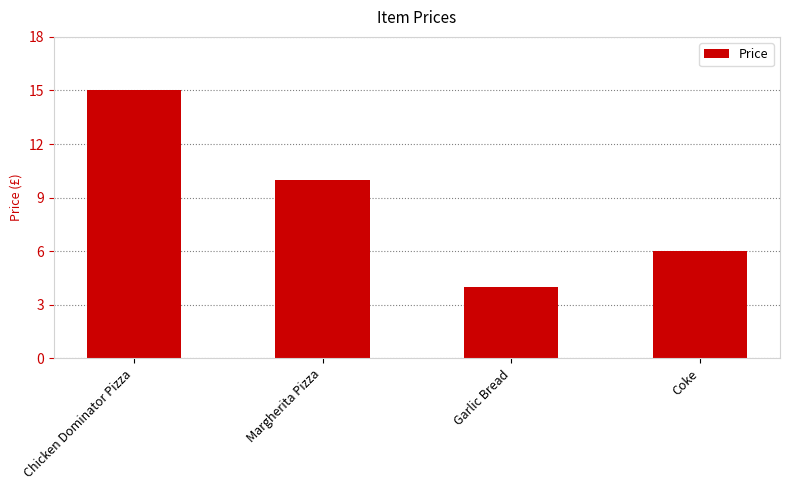

What is the difference between the values at Margherita Pizza and Coke?

4.0